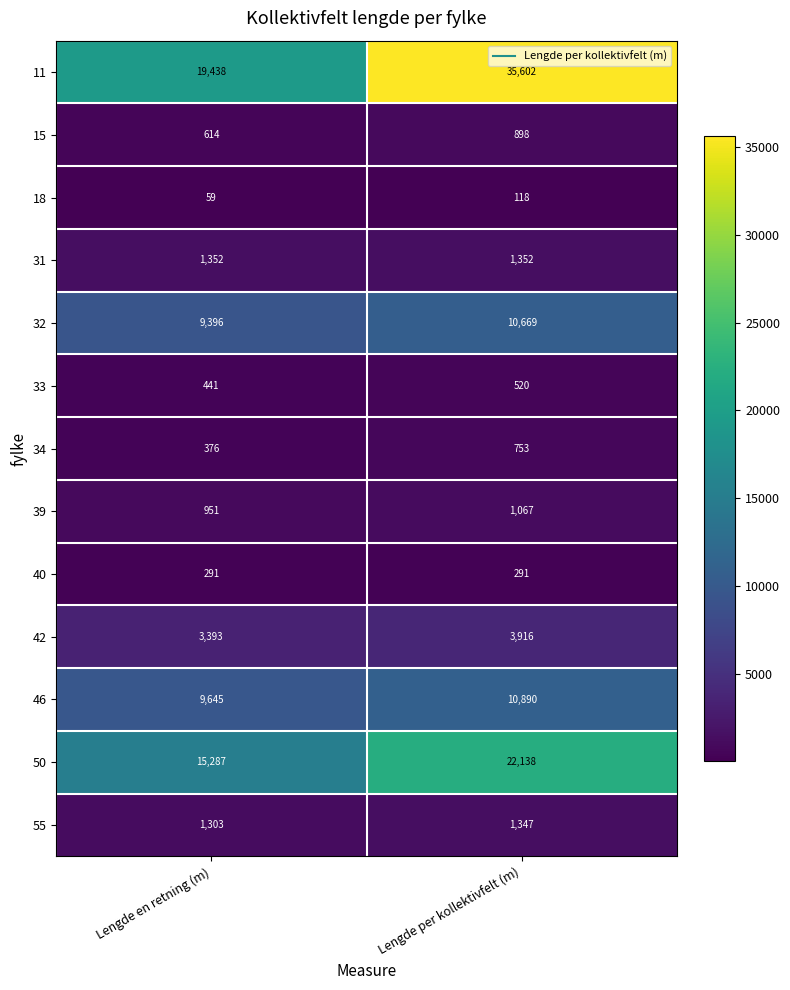

Which series has the largest total across all categories?

11